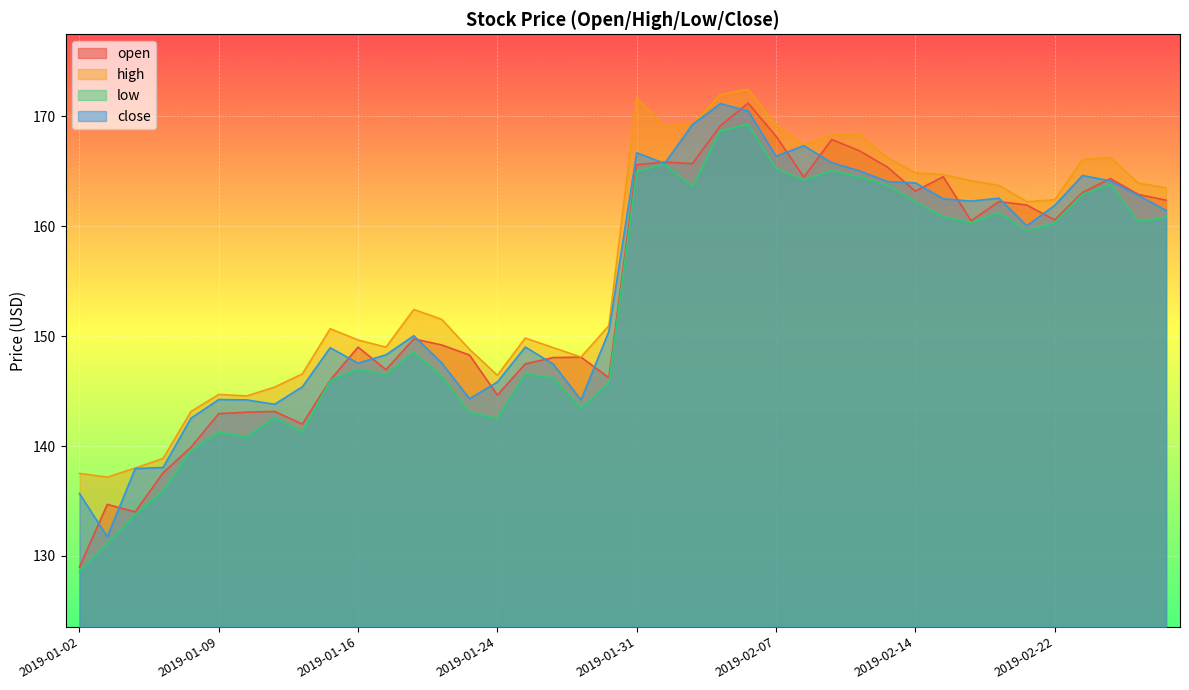

How many lines are shown in the chart?

4